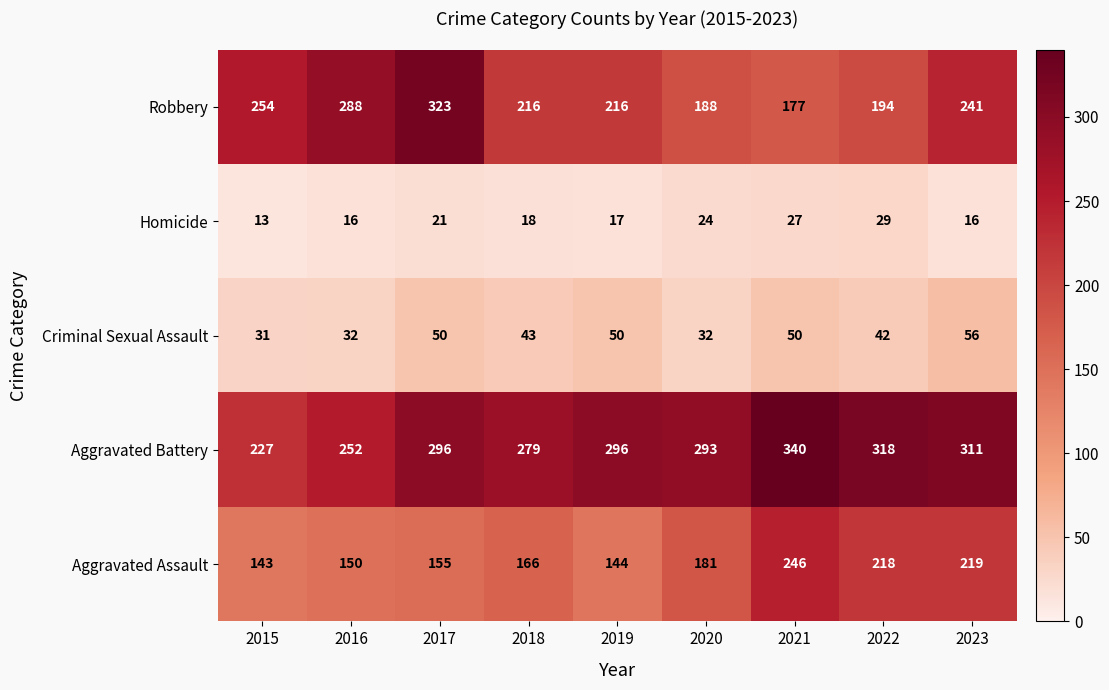

What is the sum of all Aggravated Assault values?

1622